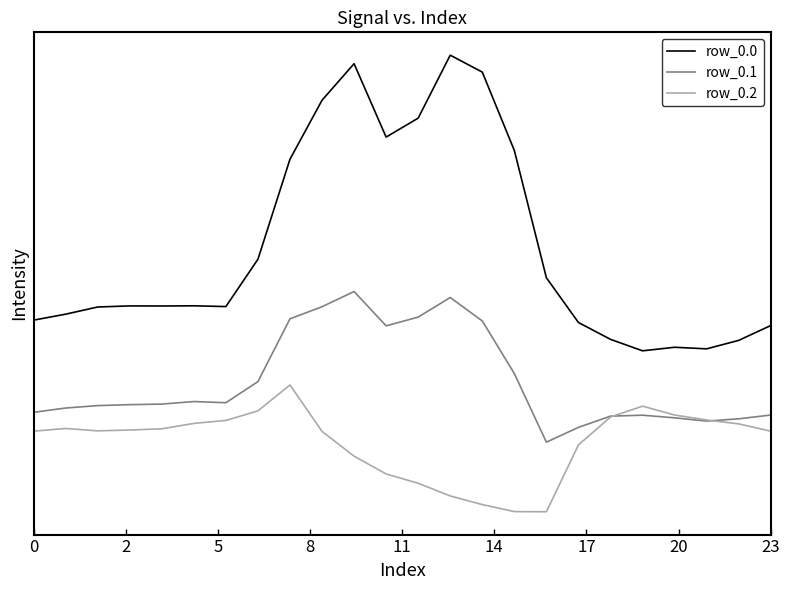

Between which two adjacent categories do row_0.1 and row_0.2 first intersect?

18 and 19